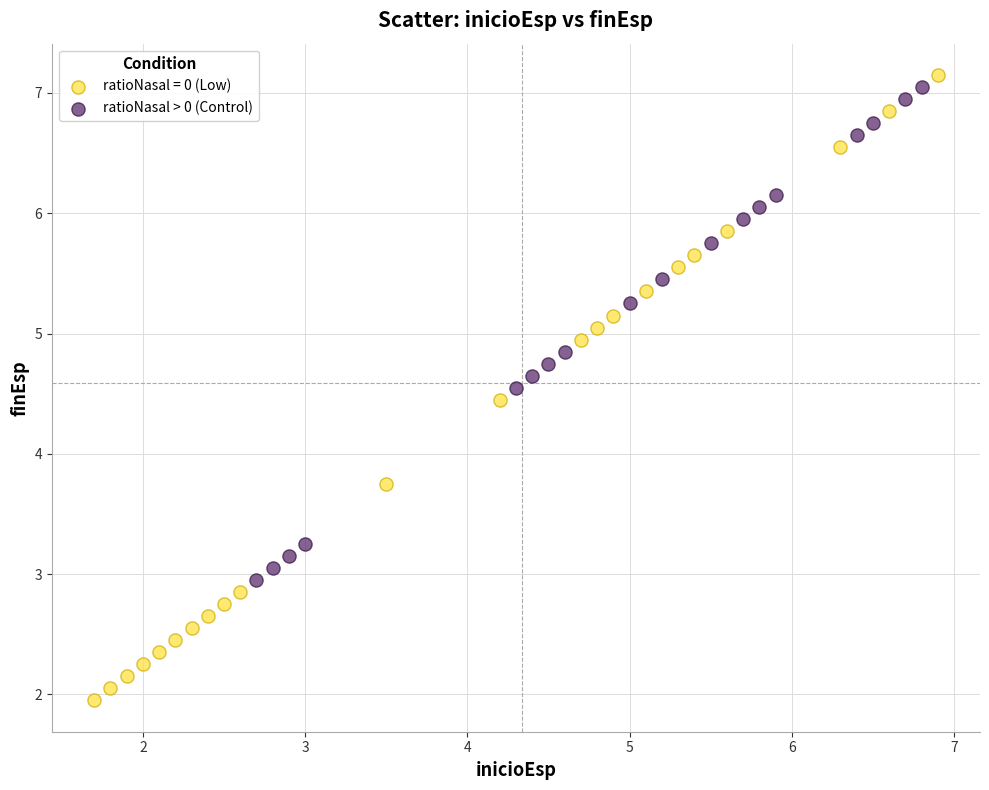

Which series has the largest Y range (max minus min)?

ratioNasal = 0 (Low)